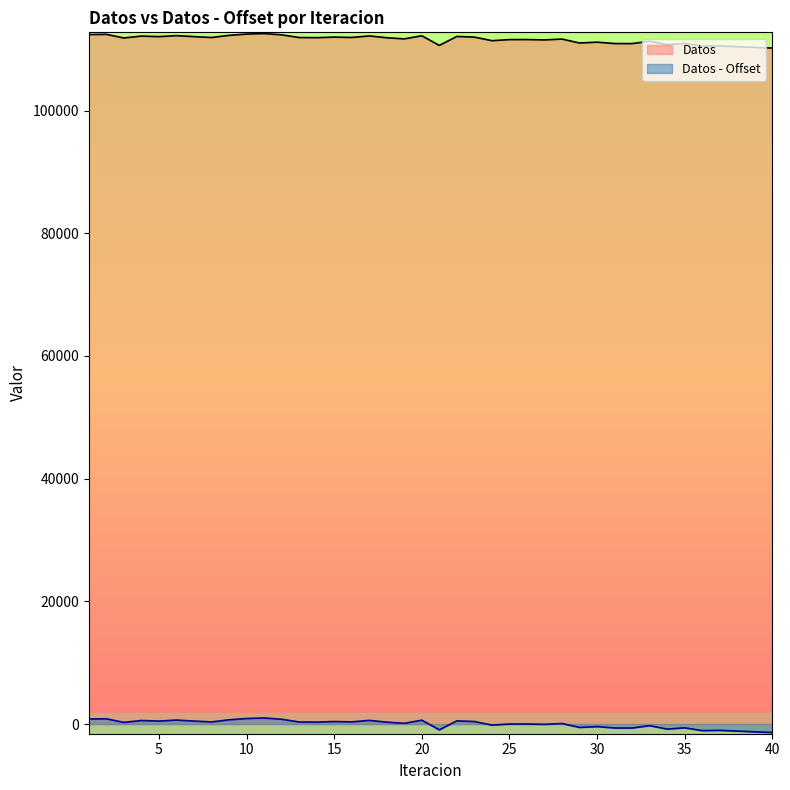

What is the minimum value shown in the chart?

-1375.9